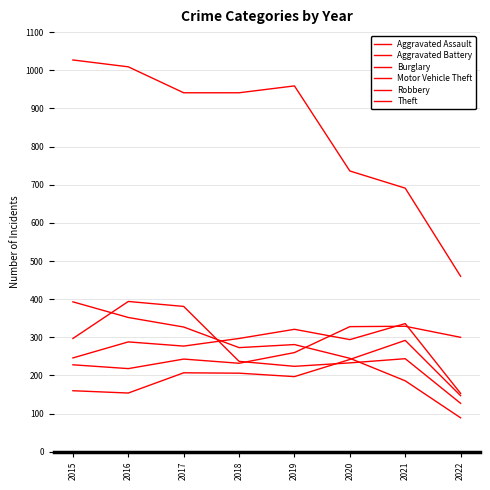

Reading left to right, extract all data points from this chart.

Aggravated Assault: 160	154	207	206	197	242	292	147
Aggravated Battery: 246	288	277	297	321	294	336	153
Burglary: 393	352	327	273	281	245	186	89
Motor Vehicle Theft: 228	218	243	232	260	328	329	300
Robbery: 297	394	381	237	224	233	244	127
Theft: 1027	1009	941	941	959	736	691	460